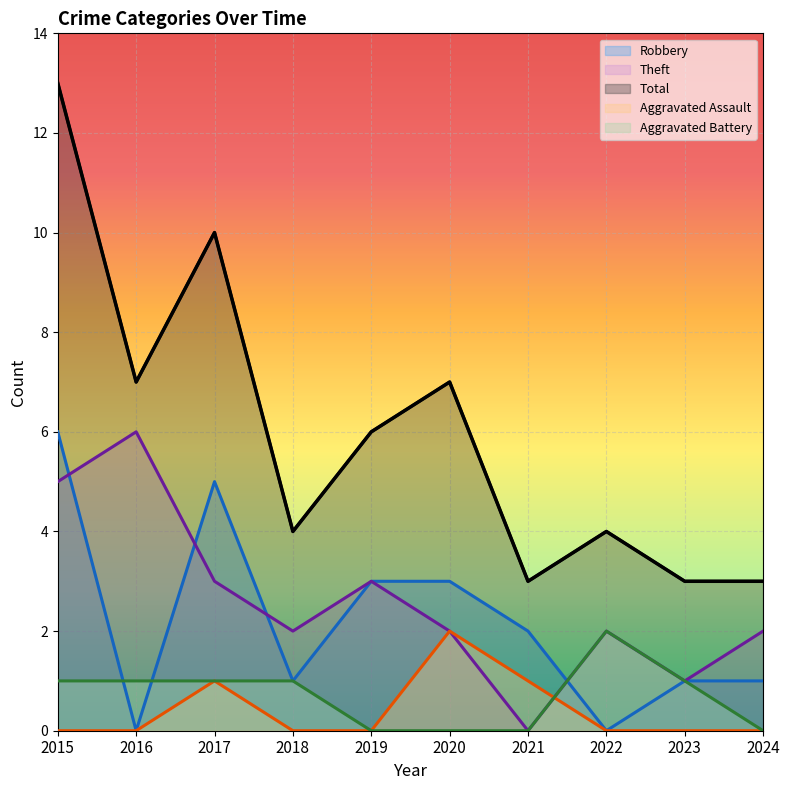

Which label corresponds to the smallest value in the chart?

2016